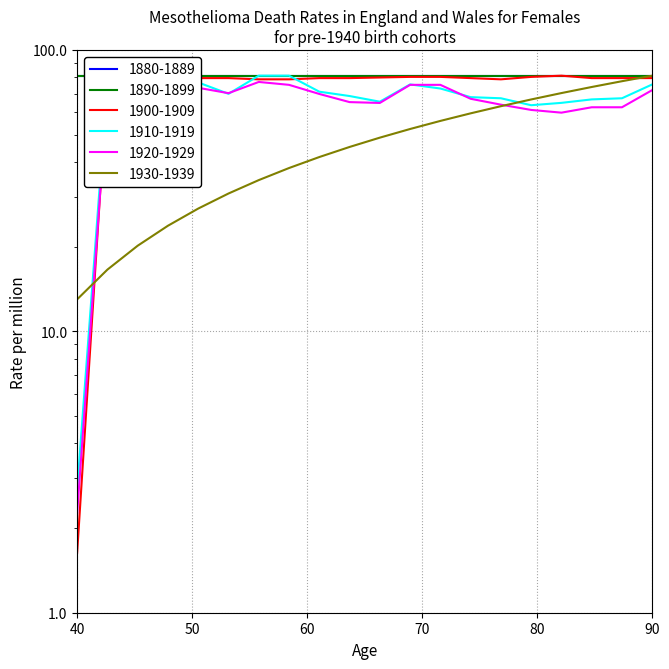

At which category is the sum across all series the highest?

90